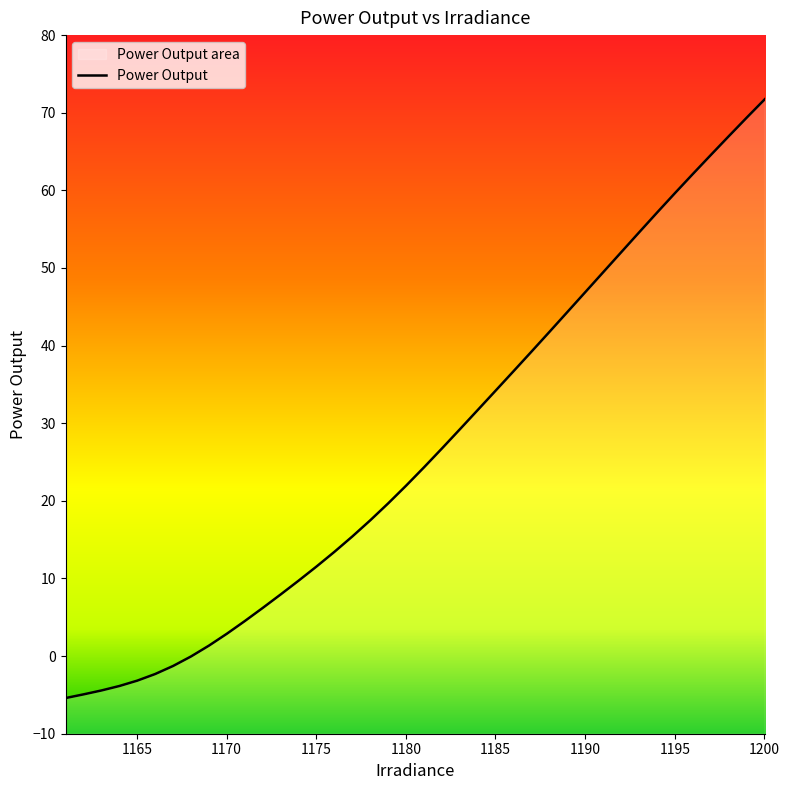

What is the average value?

26.7